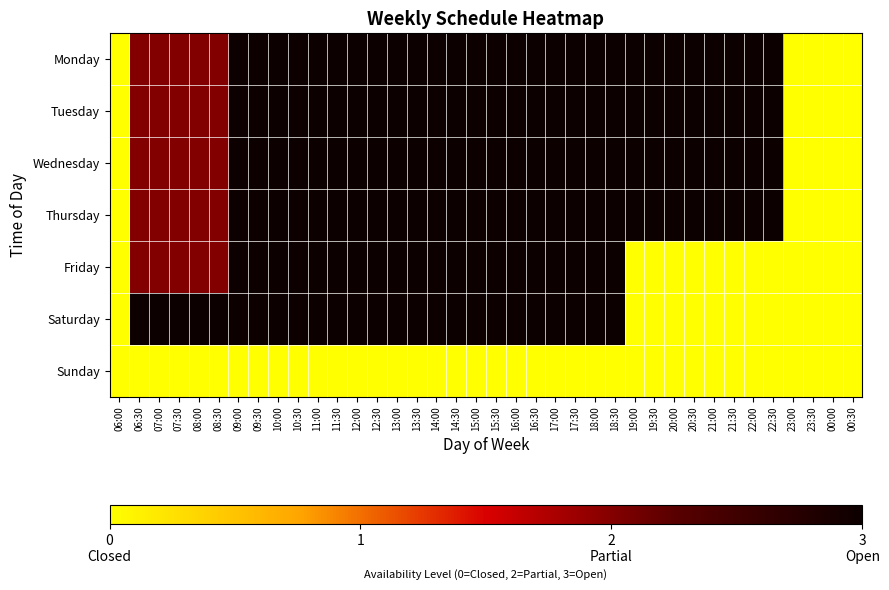

At which category is the sum across all series the highest?

09:00